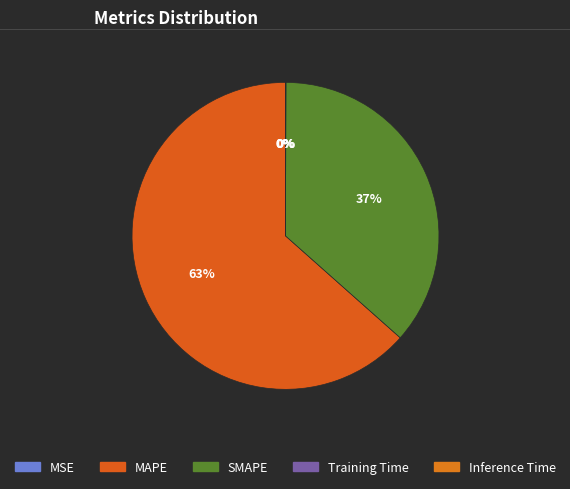

Count the number of slices in the pie.

5